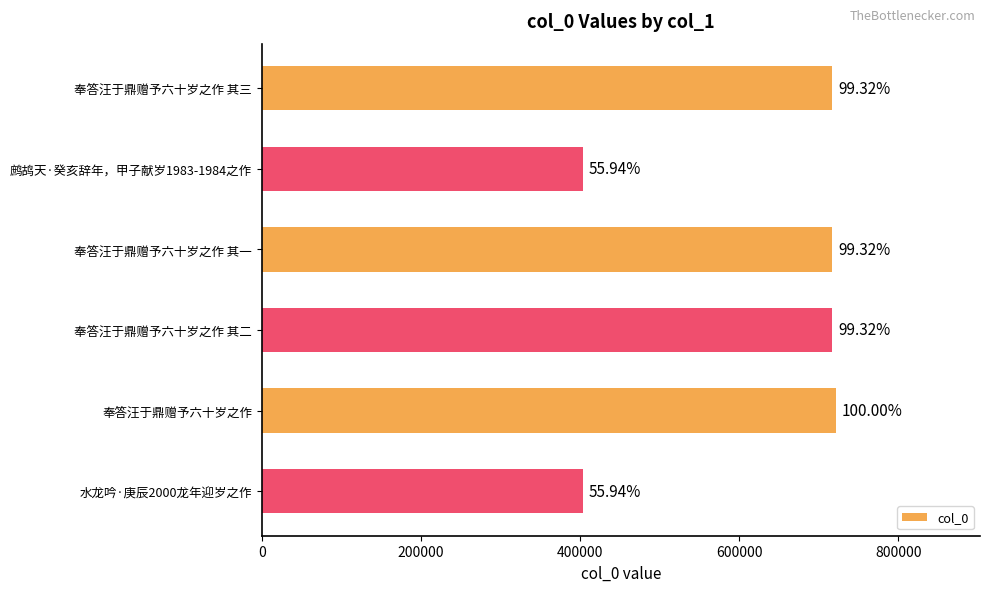

Are the bars horizontal?

Yes